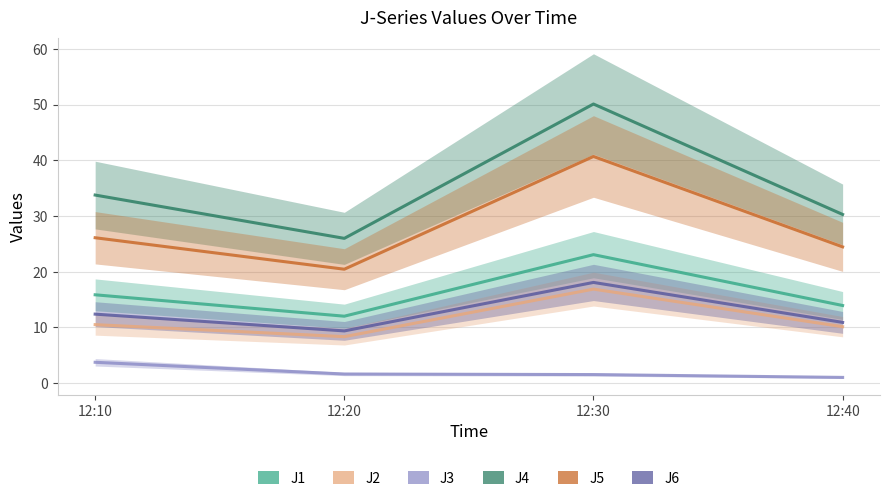

At how many categories does at least one series exceed 10?

4